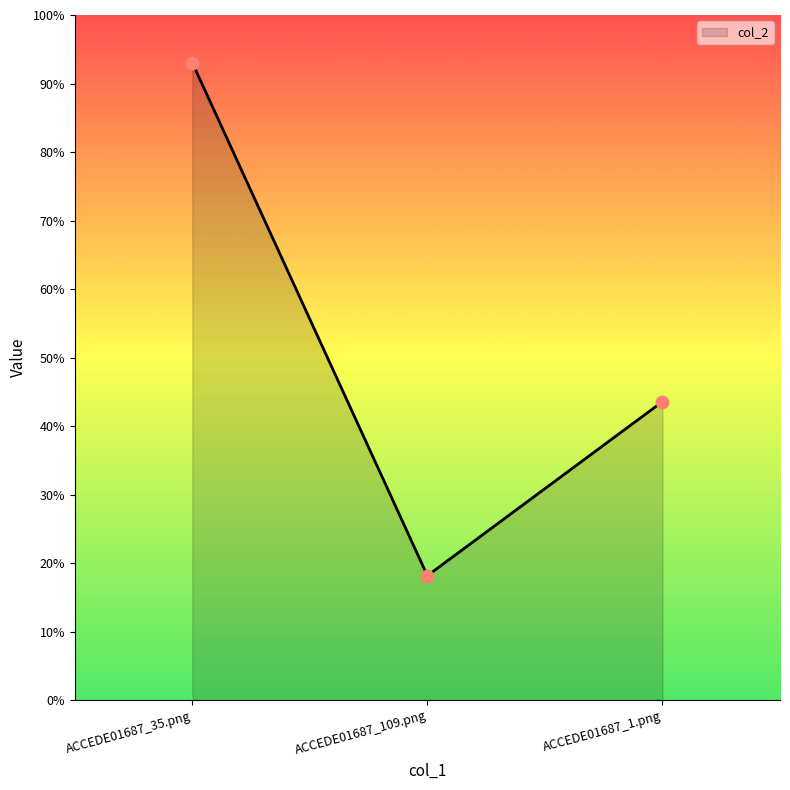

What is the change in value from ACCEDE01687_109.png to ACCEDE01687_1.png?

+0.3